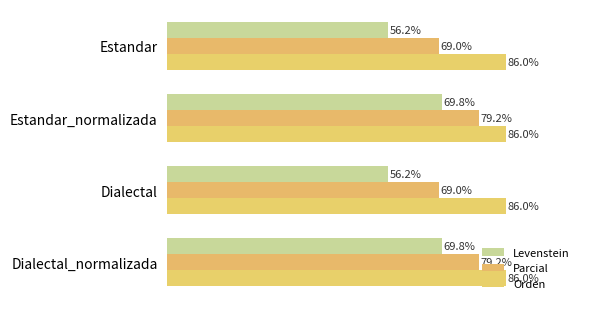

What is the value of the Parcial bar at the 1st from the left?

69.0